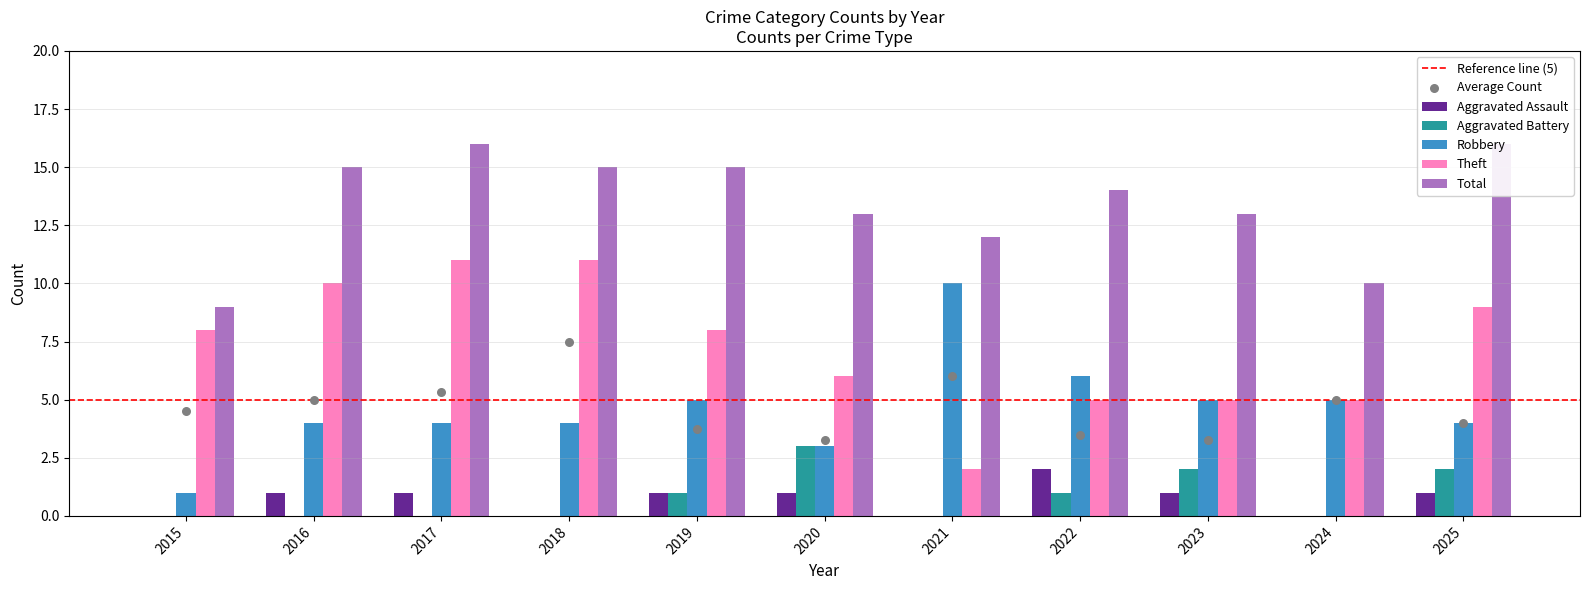

At how many categories does at least one series exceed 9?

10